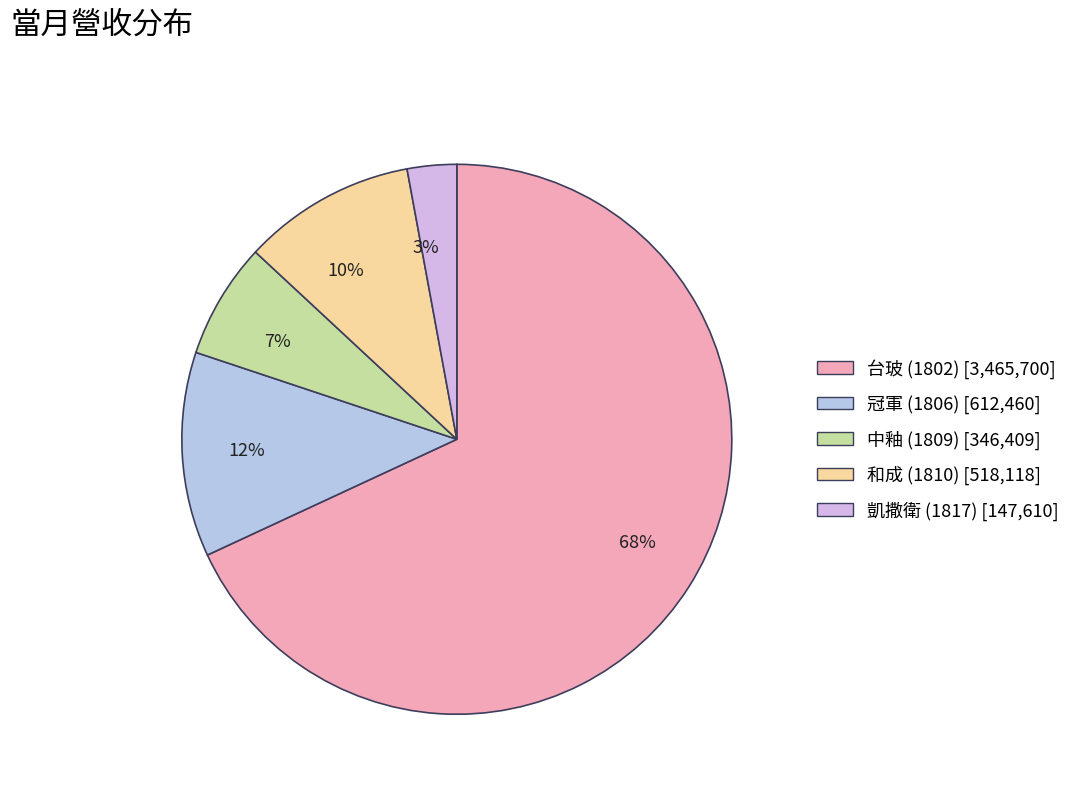

What is the majority slice?

台玻 (1802)